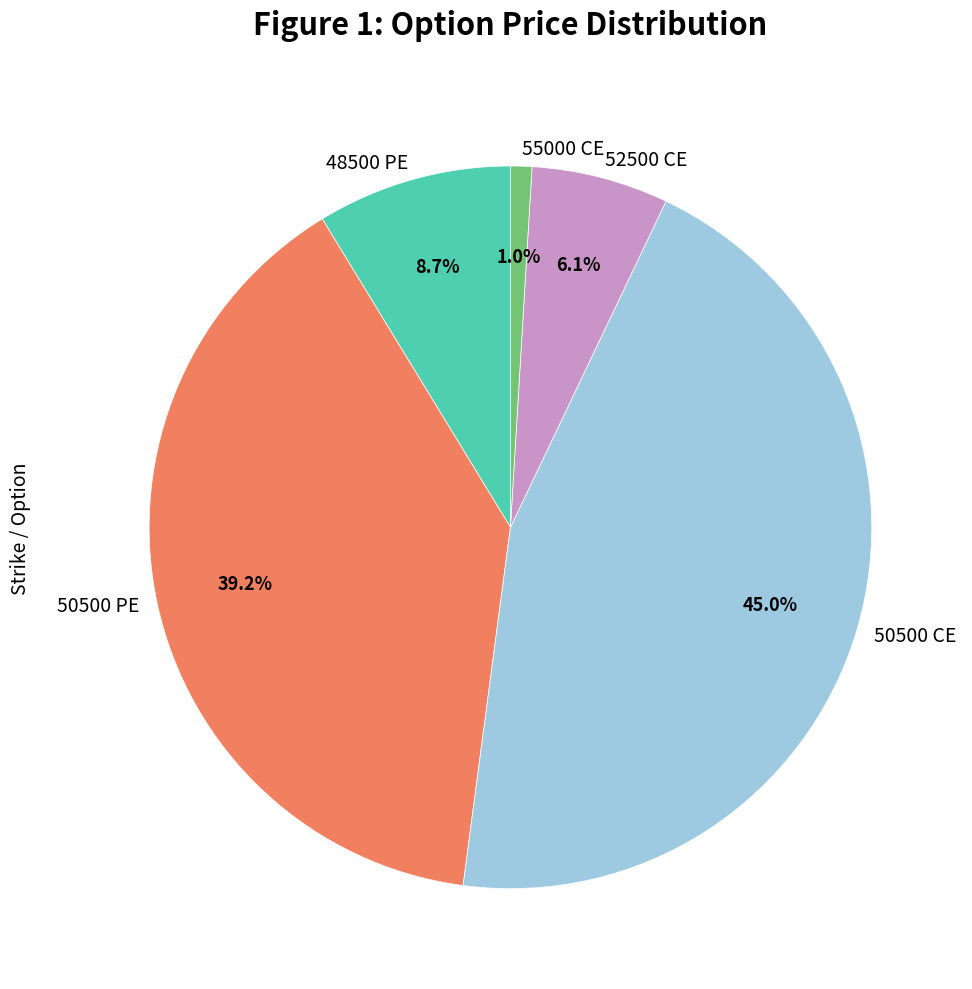

To the nearest percent, what is the difference between the 55000 CE and 52500 CE slice percentages?

5%